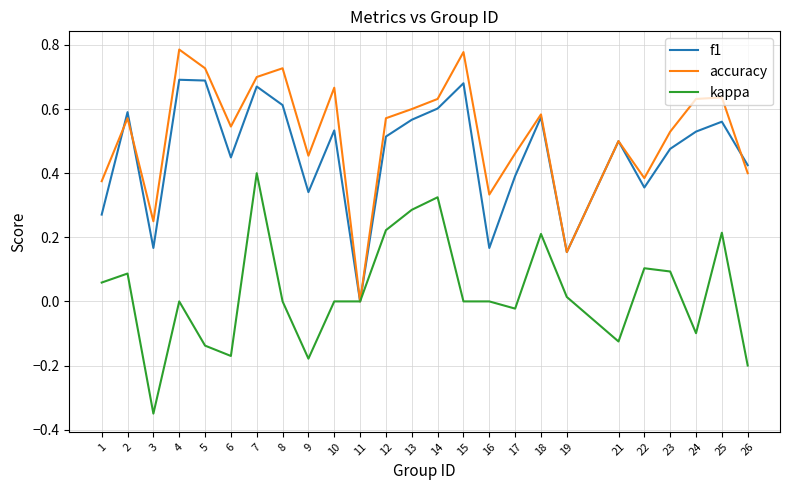

Which series has the widest spread of values?

accuracy